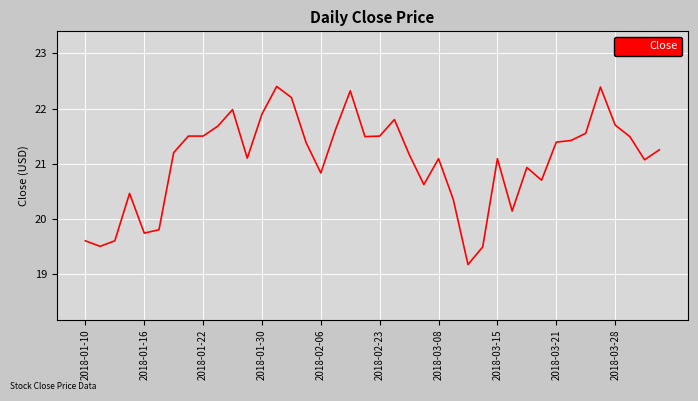

What is the minimum value shown in the chart?

19.2